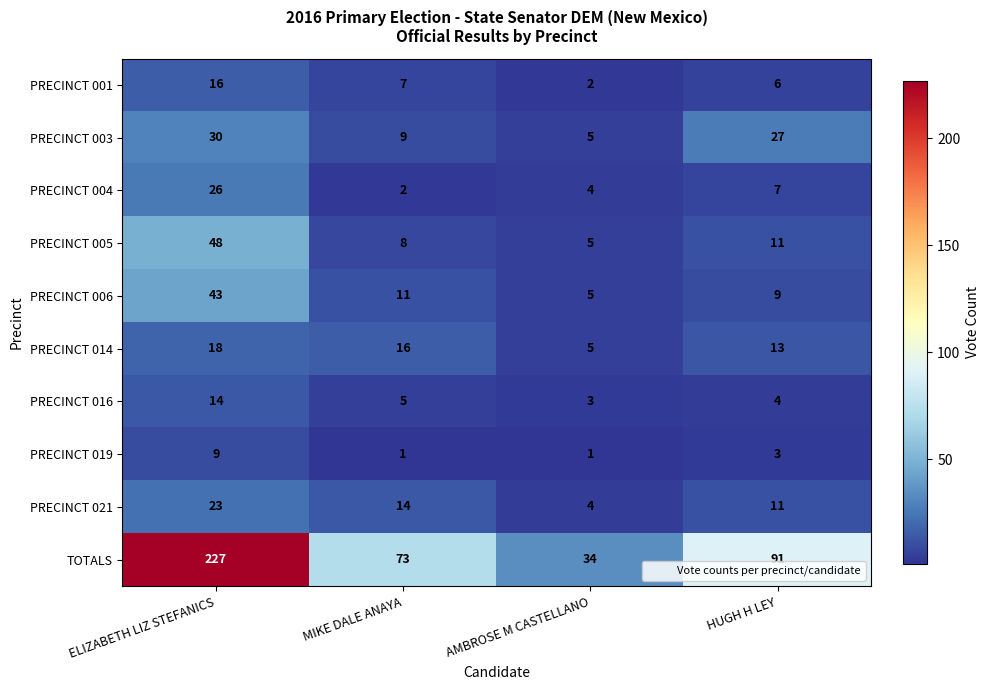

At which label is PRECINCT 005 closest to 26?

HUGH H LEY